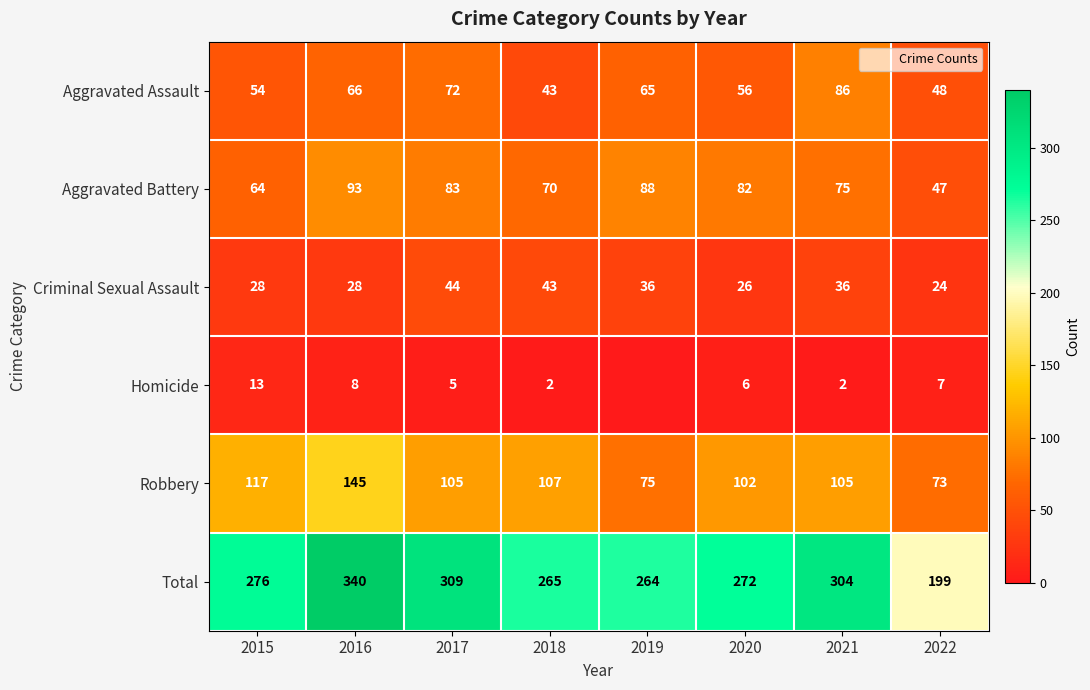

At how many categories does at least one series exceed 239?

7